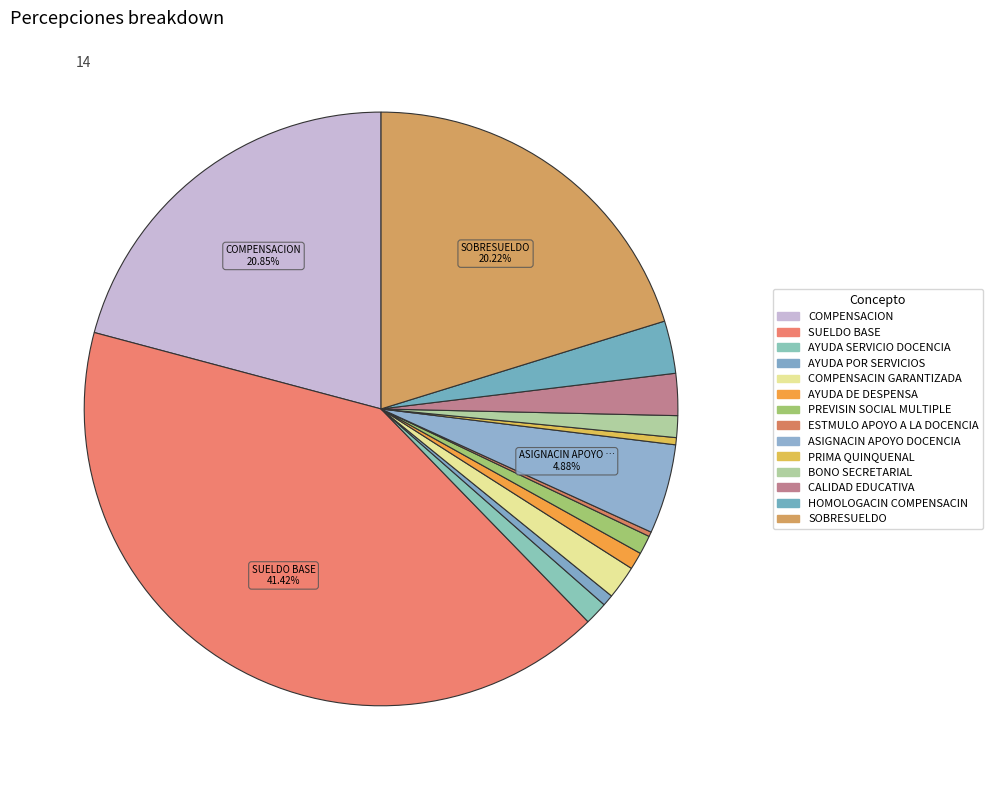

To the nearest percent, what percentage of the pie is CALIDAD EDUCATIVA?

2%